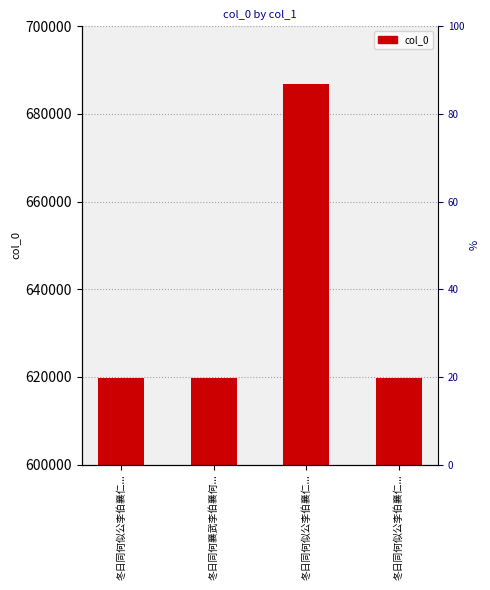

Reading left to right, what are all the values shown in this chart?

619663	619636	686834	619664